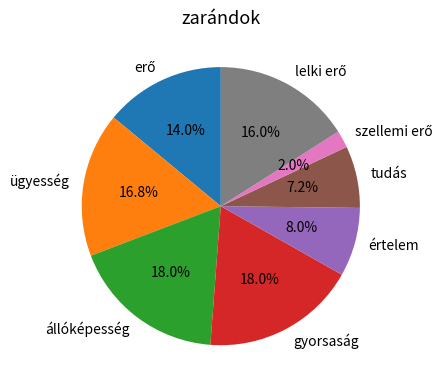

Is it true that ügyesség is 8% of the pie?

False